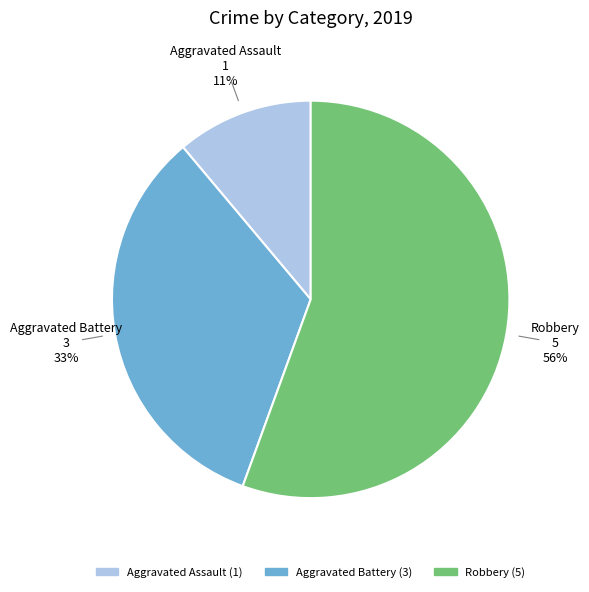

Does any single category account for the majority?

Yes